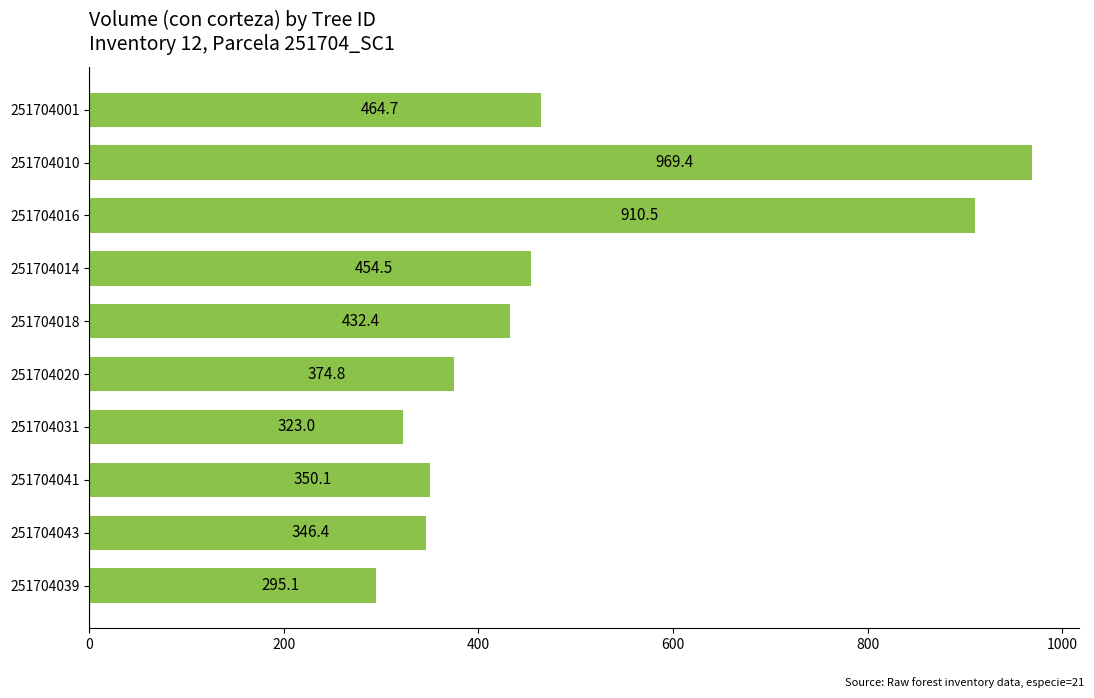

What is the label of the 1st bar from the top?

251704001